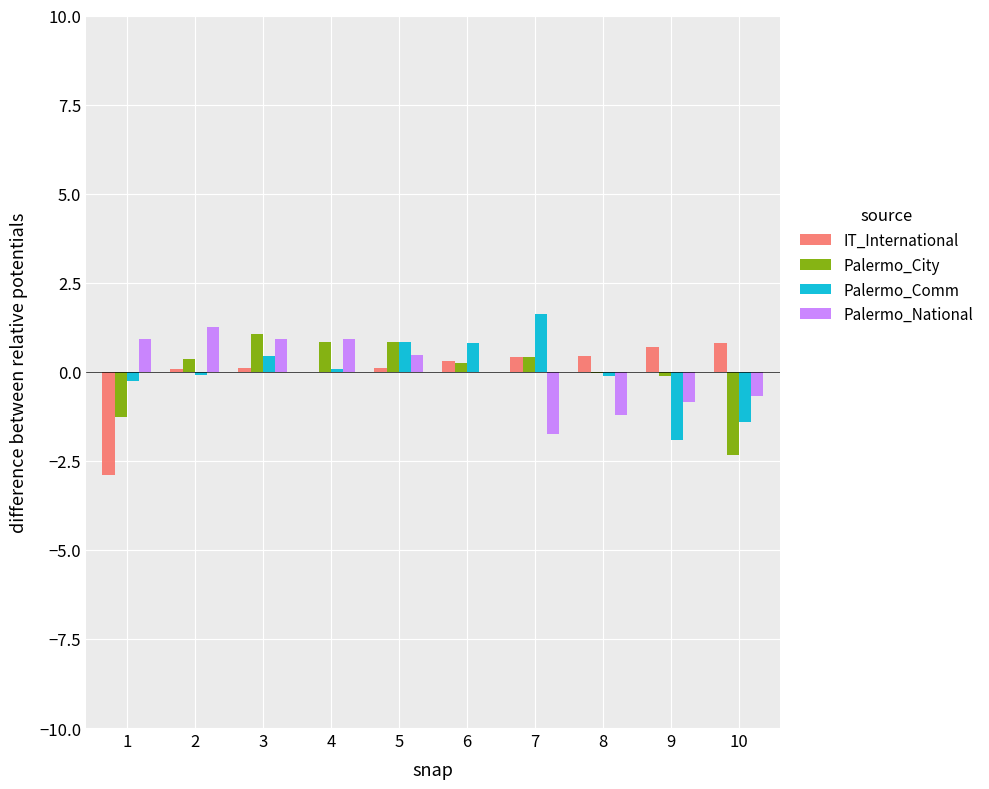

Is the value of Palermo_National at 1 greater than the value of Palermo_Comm at 7?

No